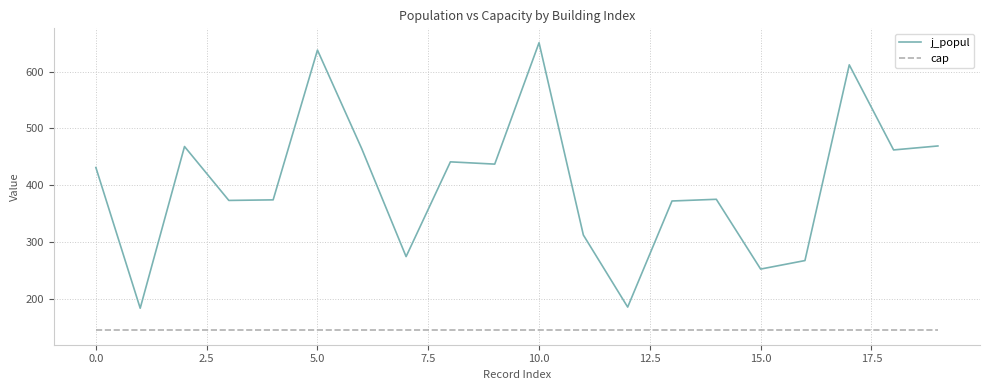

How many lines are shown in the chart?

2